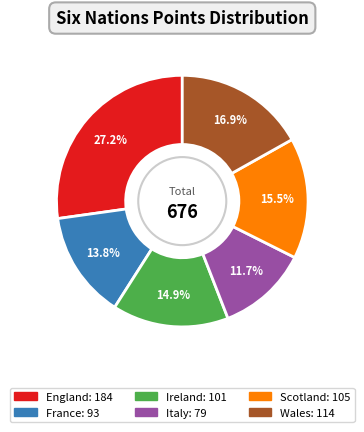

How many segments does this pie chart have?

6